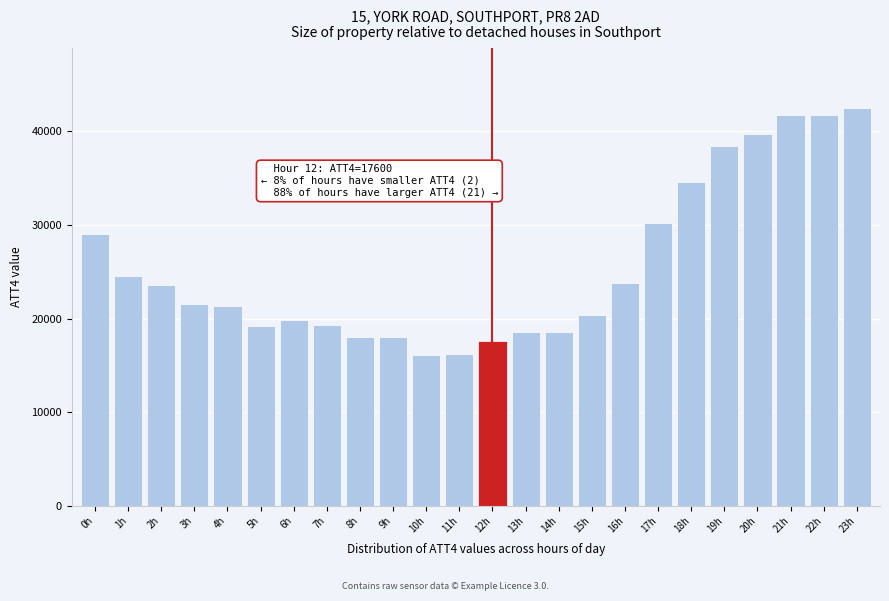

What is the smallest value displayed?

16100